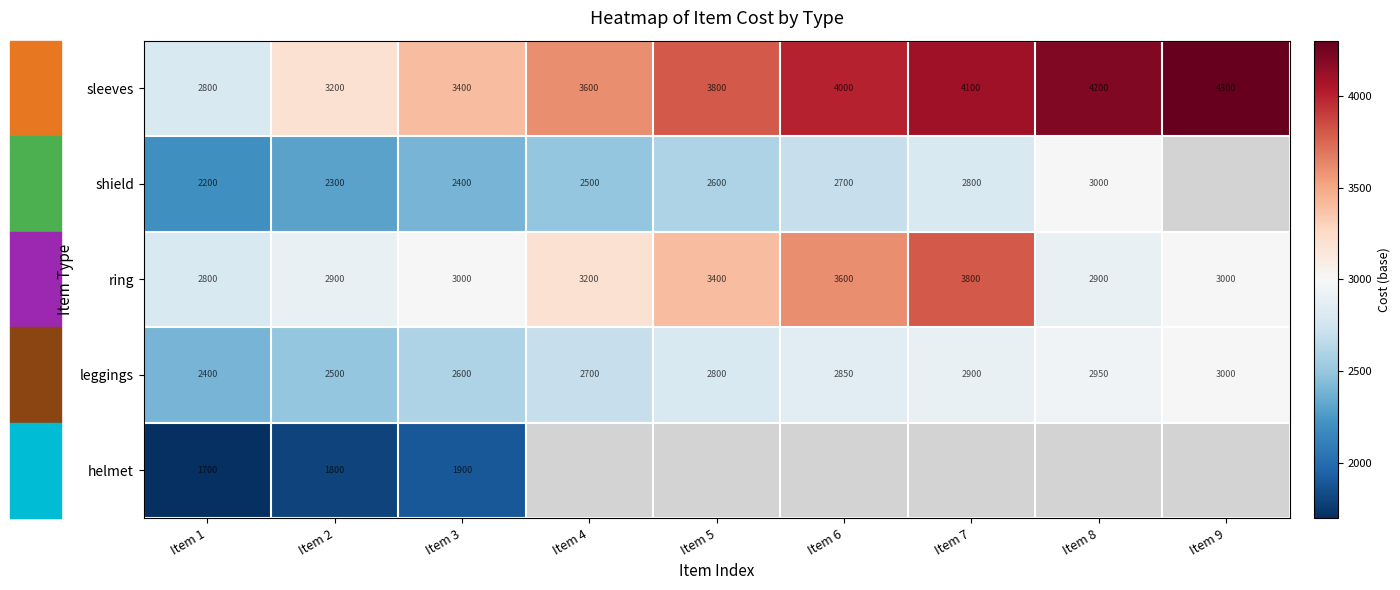

Between Item 1 and Item 2, which series saw the biggest shift?

sleeves